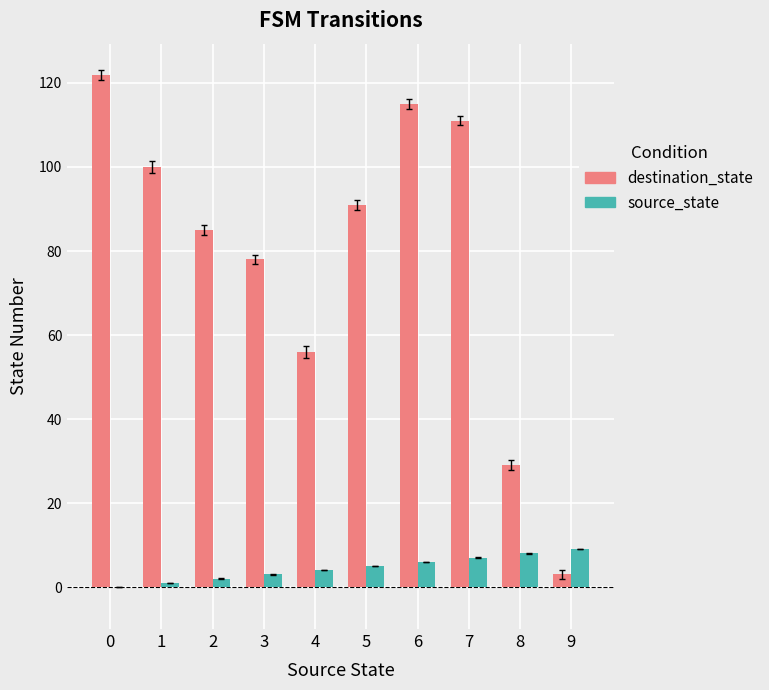

How many groups of bars are there?

10